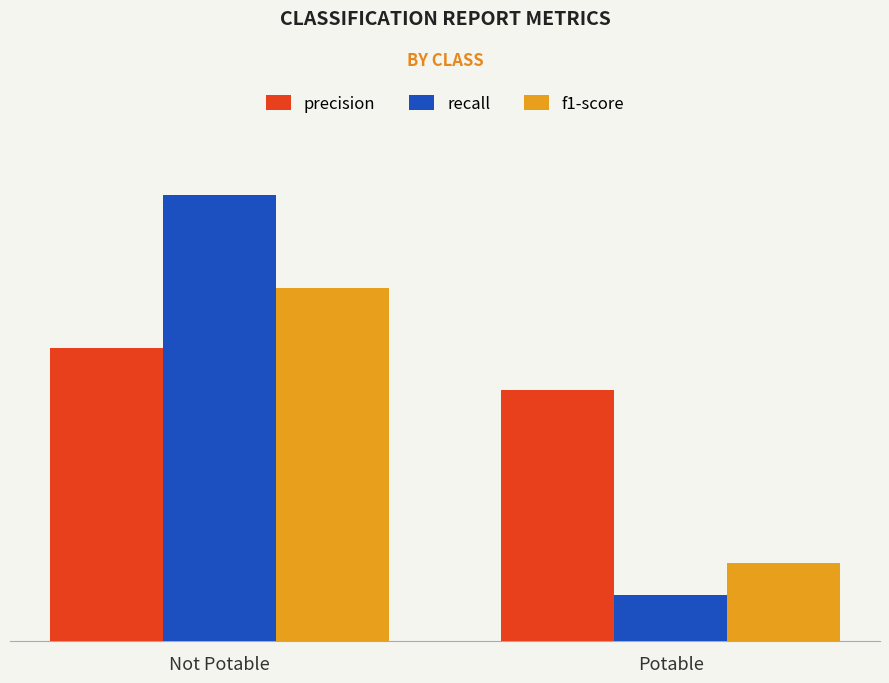

At Potable, list the series in order from largest to smallest.

precision, f1-score, recall